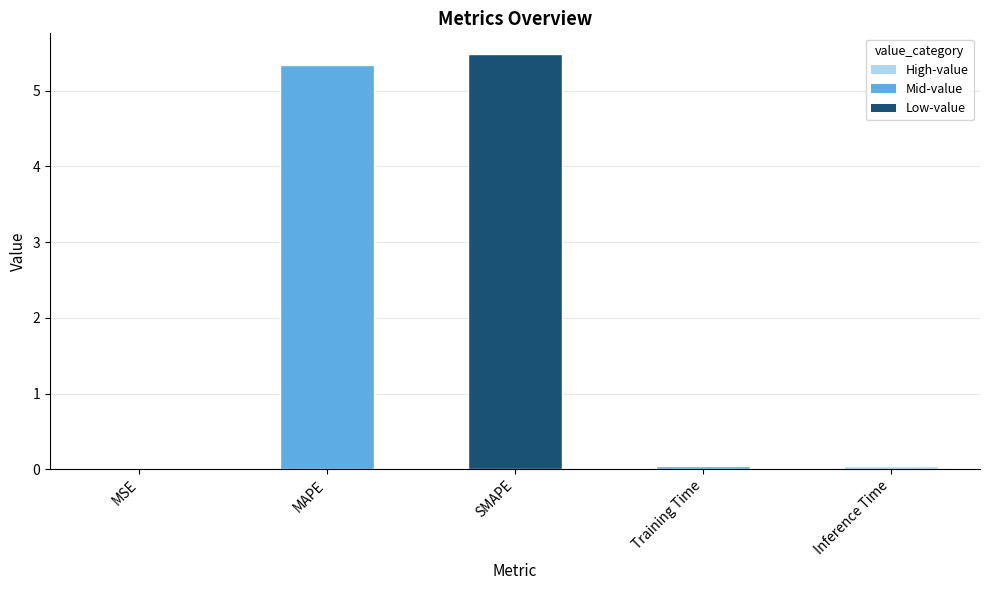

What is the sum of all values?

10.9